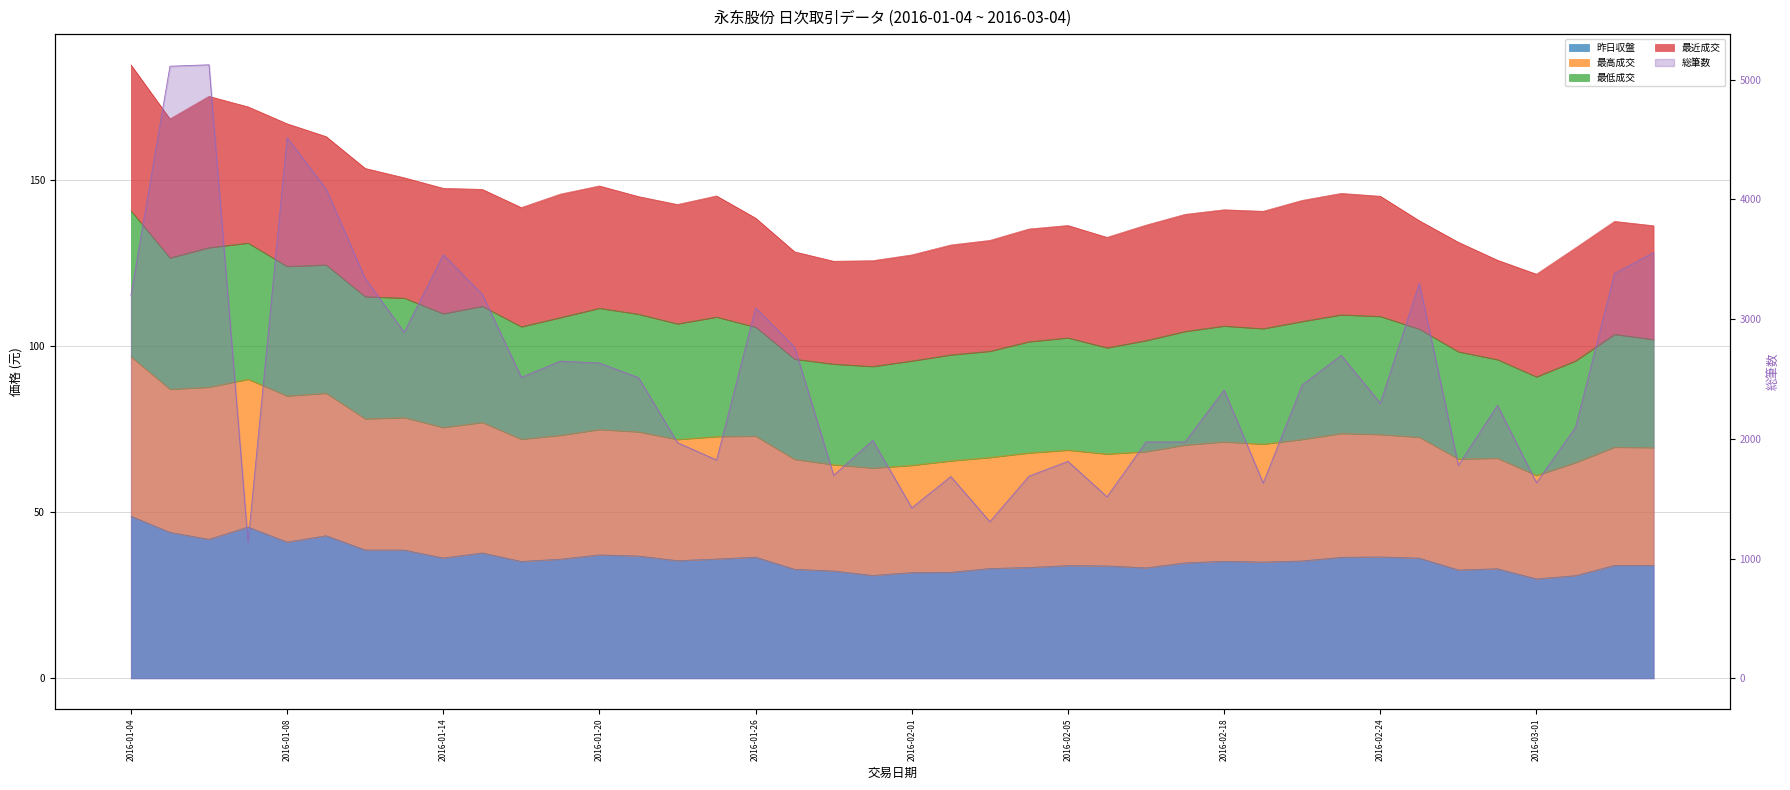

Is the value of 最低成交 at 2016-02-19 greater than the value of 昨日収盤 at 2016-02-25?

Yes